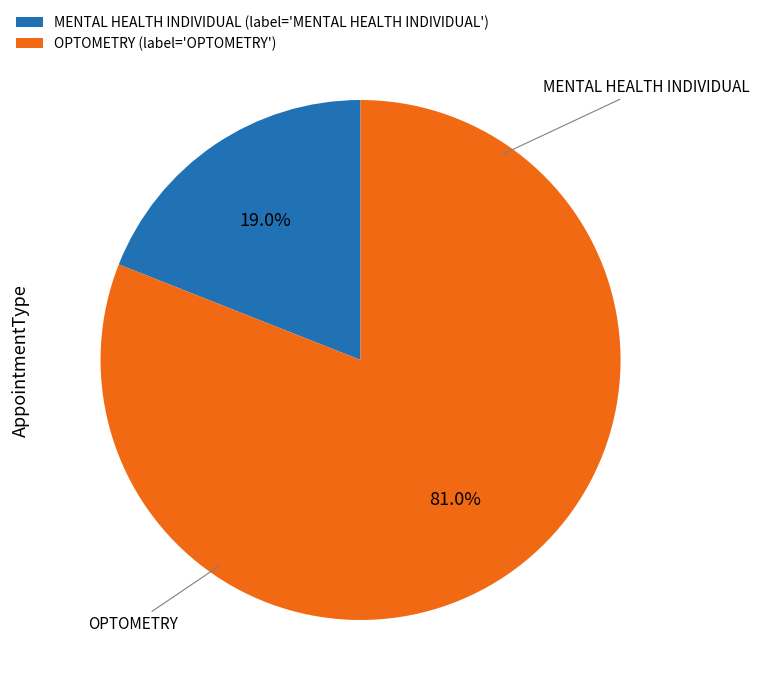

Is OPTOMETRY the majority of the pie?

Yes